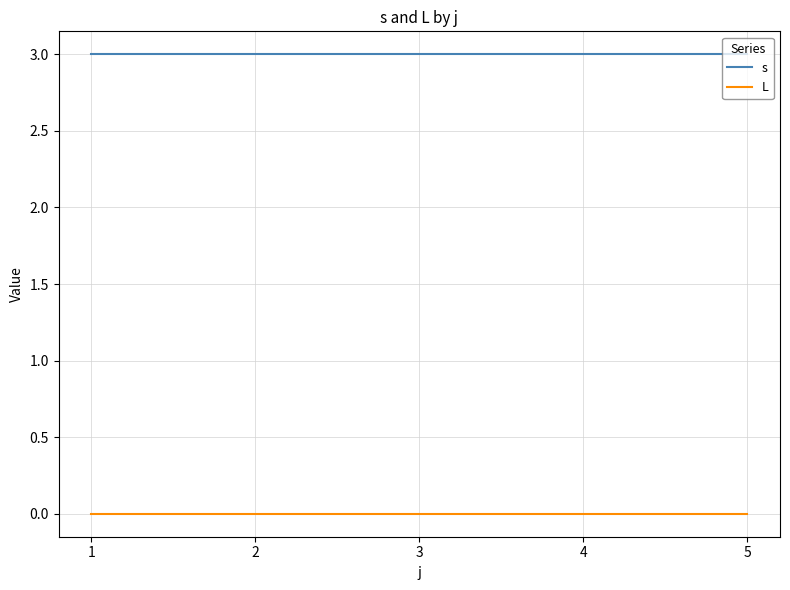

At how many categories does at least one series exceed 2?

5